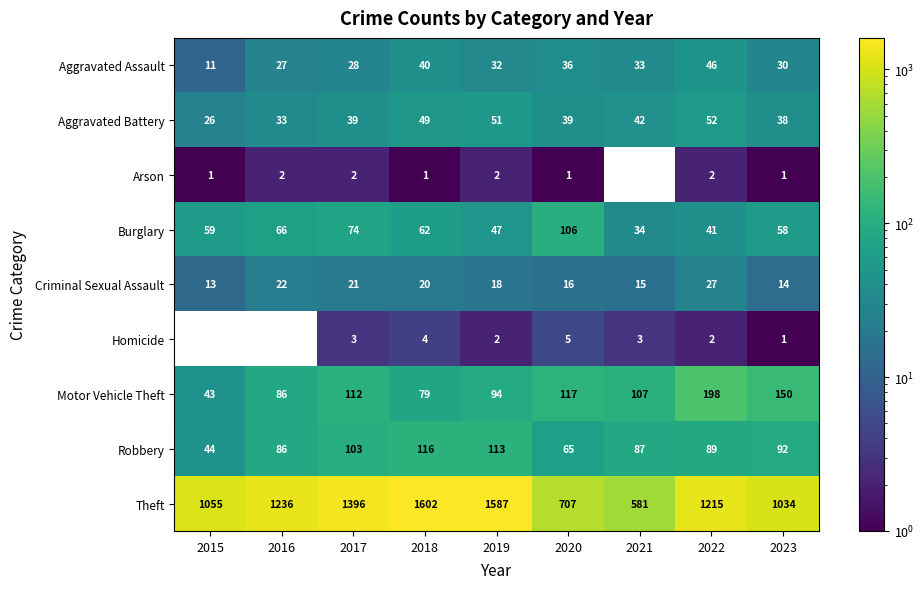

Rank the series by their maximum value, from lowest to highest.

Arson, Homicide, Criminal Sexual Assault, Aggravated Assault, Aggravated Battery, Burglary, Robbery, Motor Vehicle Theft, Theft